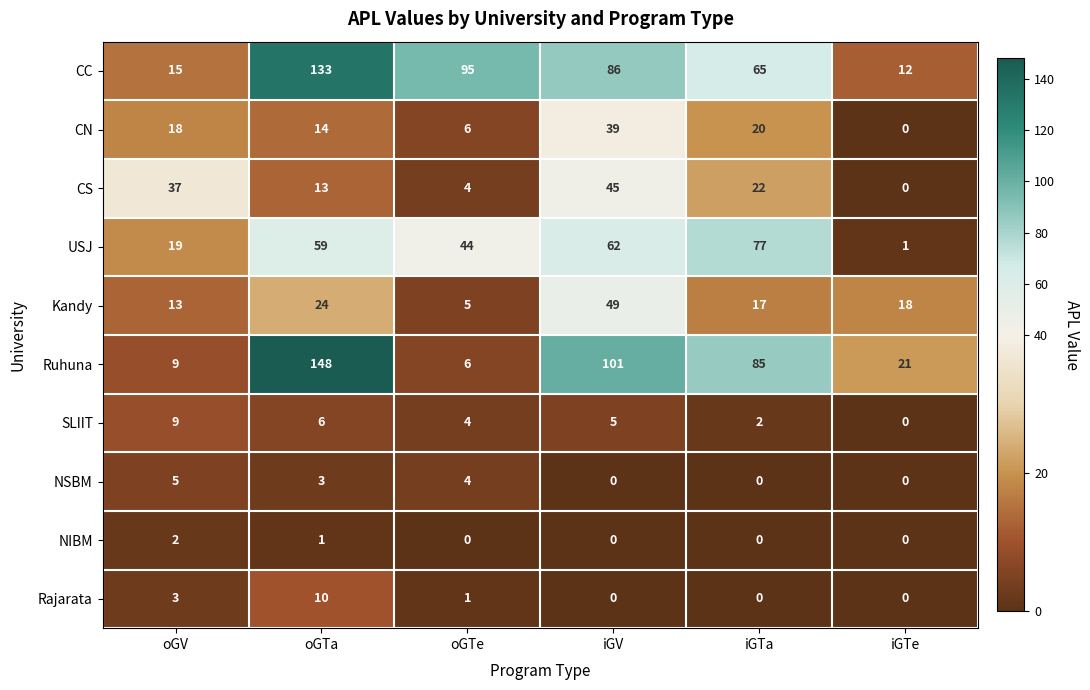

Count the number of data series in this chart.

10